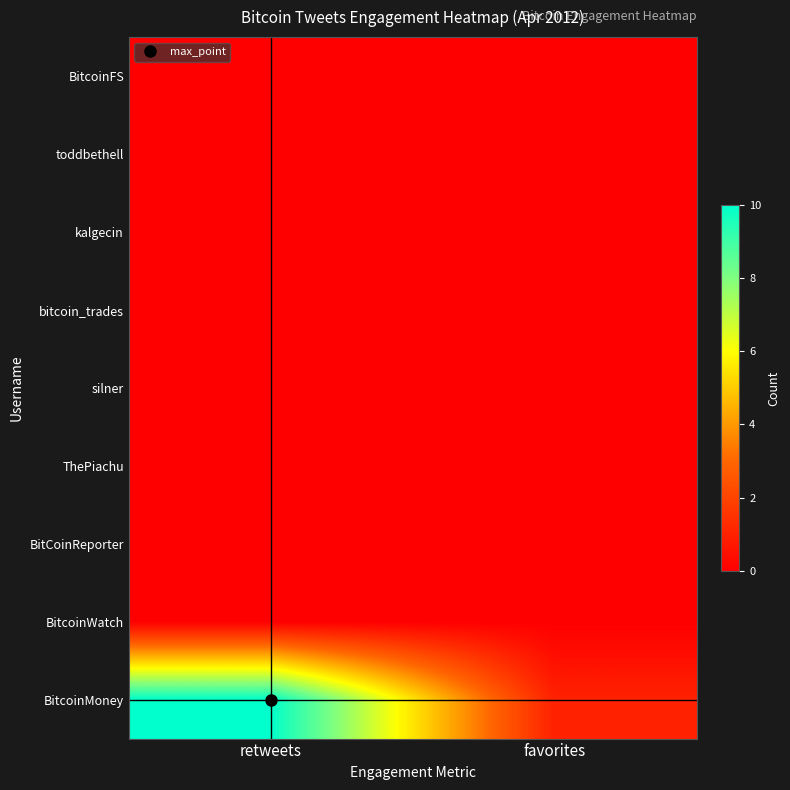

Which label corresponds to the smallest value in the chart?

retweets